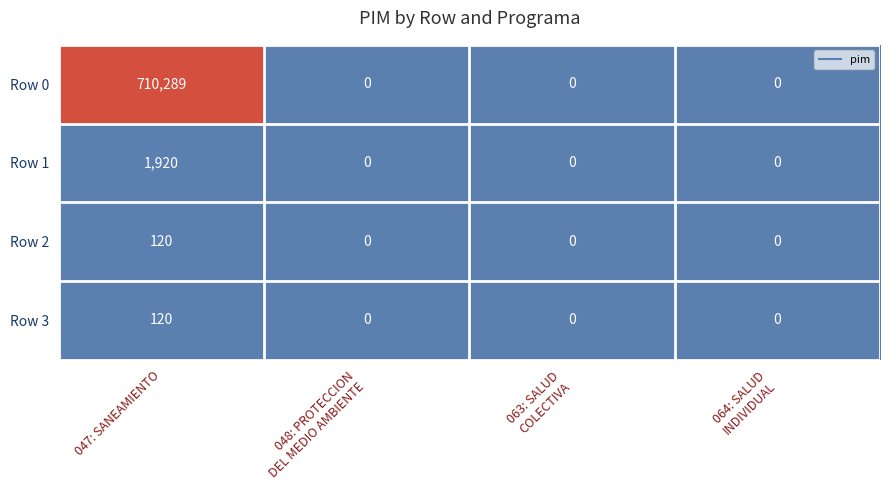

The value of Row 0 at 047: SANEAMIENTO is 464665. True or false?

False